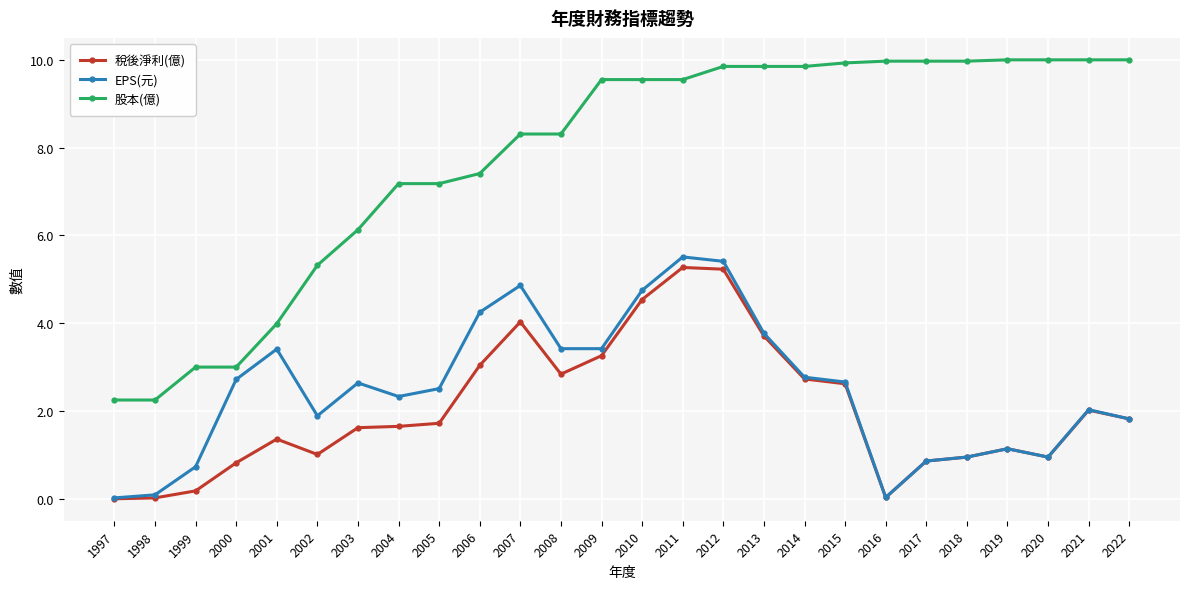

The 稅後淨利(億) series shows 2.3 at 2001. True or false?

False